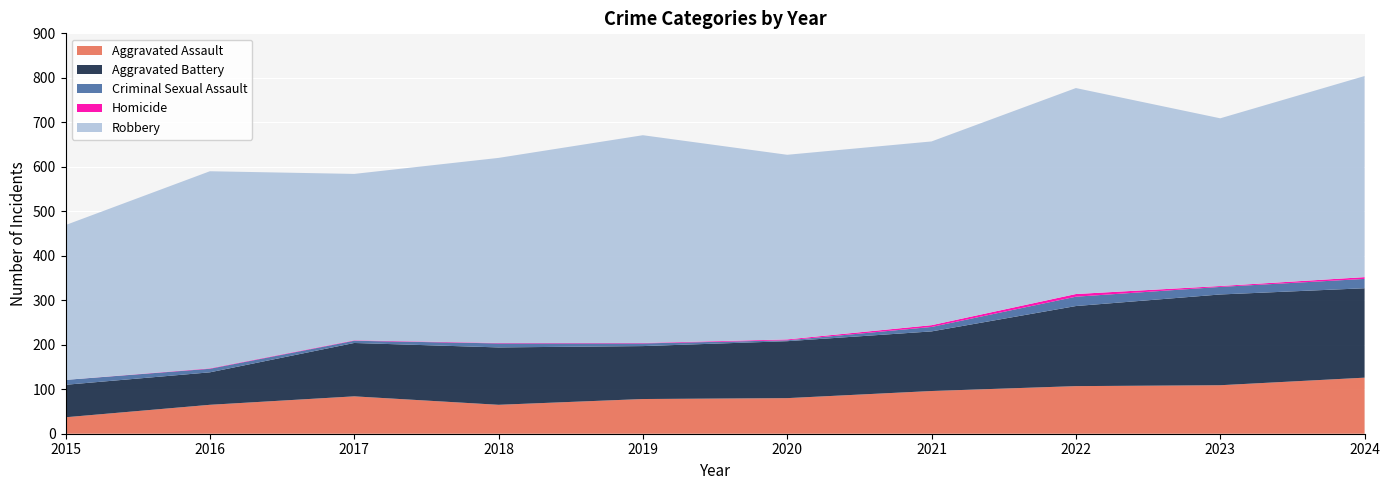

Reading right to left, list all the values displayed in this chart.

Aggravated Assault: 2024=126	2023=109	2022=107	2021=96	2020=80	2019=78	2018=65	2017=84	2016=65	2015=37
Aggravated Battery: 2024=201	2023=204	2022=180	2021=134	2020=128	2019=119	2018=129	2017=120	2016=73	2015=73
Criminal Sexual Assault: 2024=21	2023=17	2022=21	2021=10	2020=2	2019=6	2018=9	2017=5	2016=8	2015=11
Homicide: 2024=4	2023=2	2022=6	2021=4	2020=2	2019=1	2018=1	2017=1	2016=1	2015=0
Robbery: 2024=452	2023=377	2022=463	2021=413	2020=415	2019=467	2018=416	2017=374	2016=443	2015=348